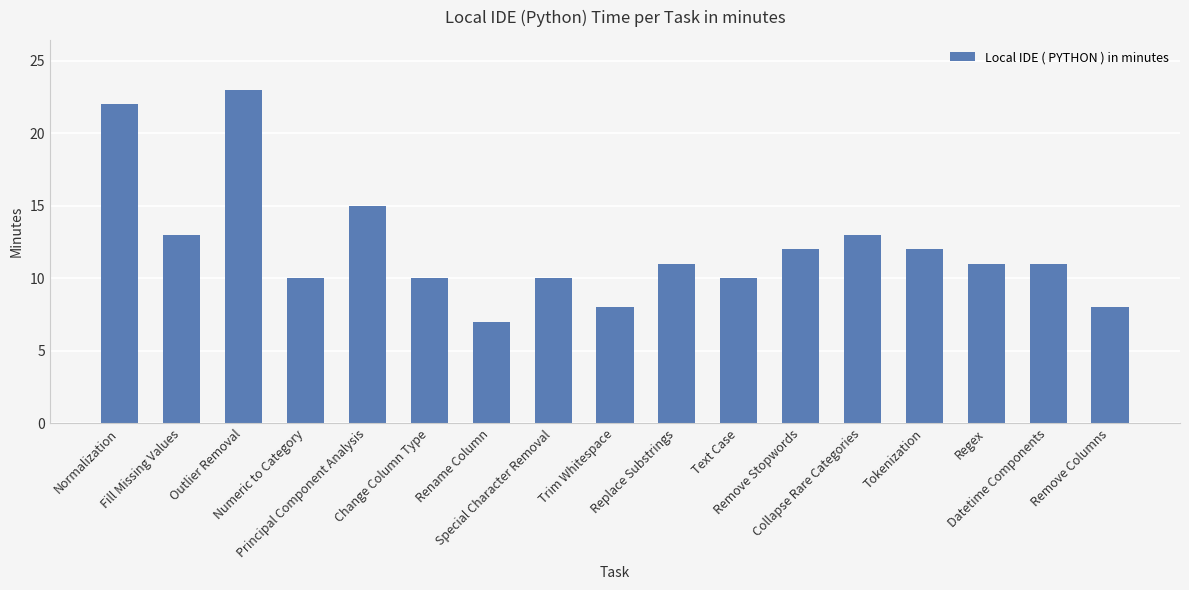

Are the bars grouped side by side (vs. stacked)?

No